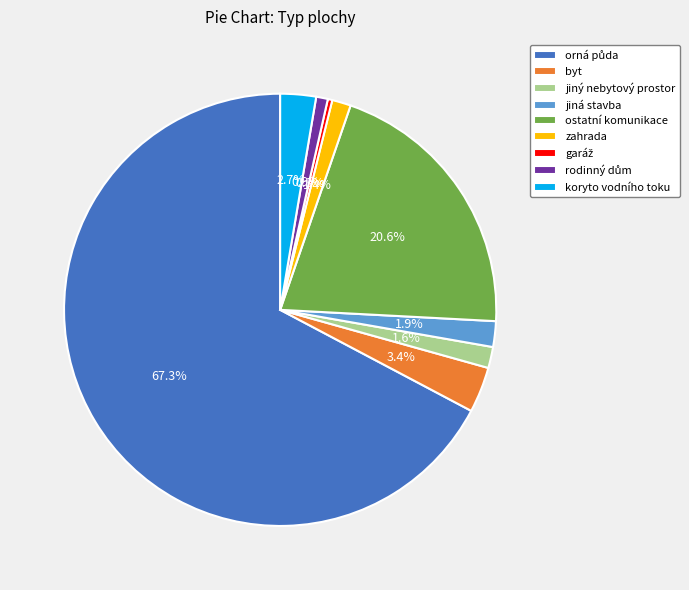

Is there a majority slice in this chart?

Yes